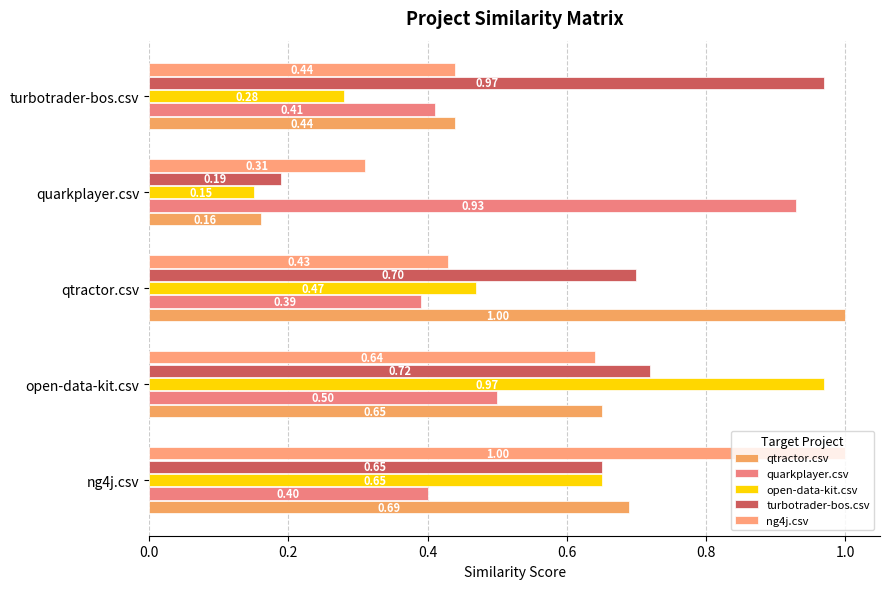

What is the difference between the maximum and second lowest values in the turbotrader-bos.csv series?

0.3